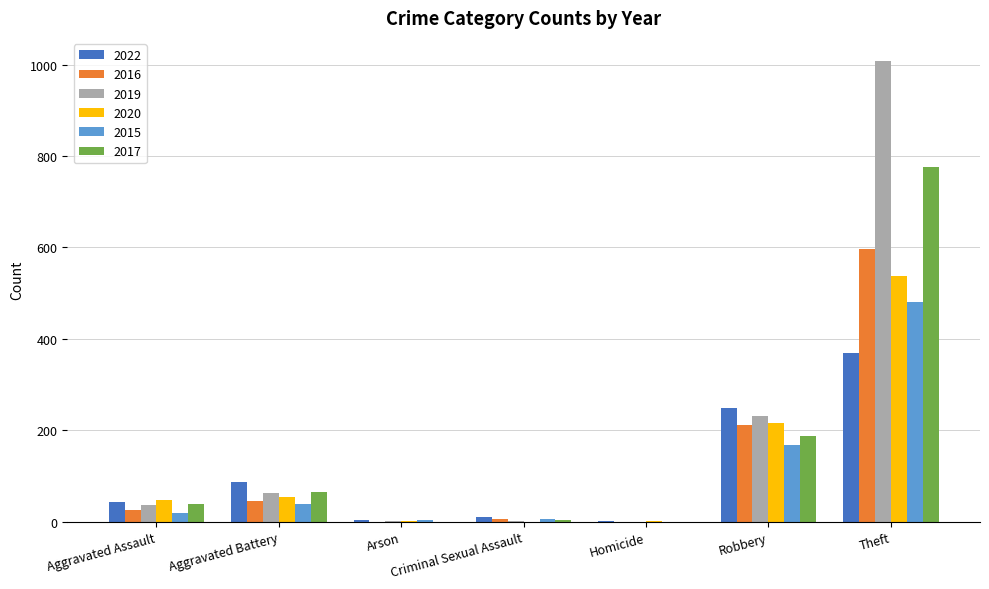

Is the value of 2017 at Robbery greater than the value of 2016 at Aggravated Battery?

Yes